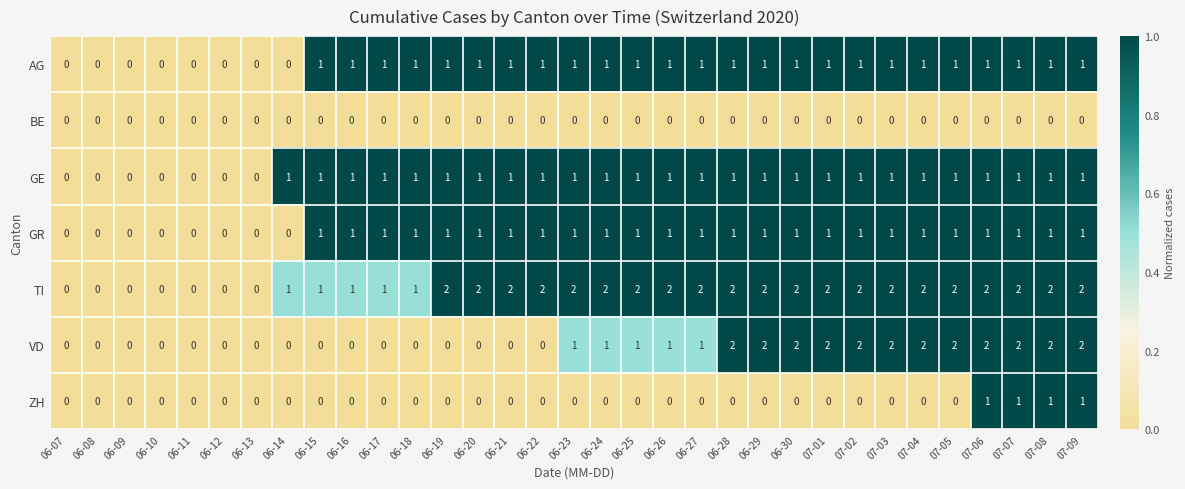

What is the spread (max minus min) of values at 06-26?

2